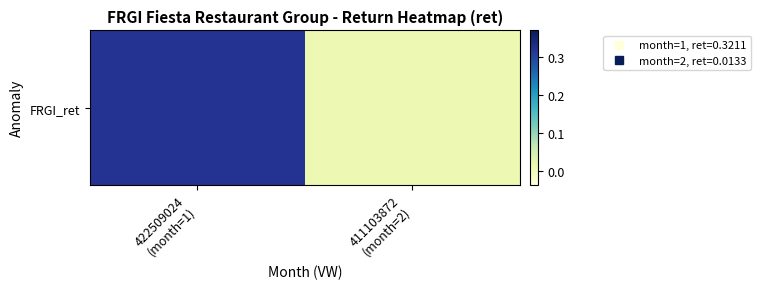

What is the change in value from 422509024
(month=1) to 411103872
(month=2)?

-0.3